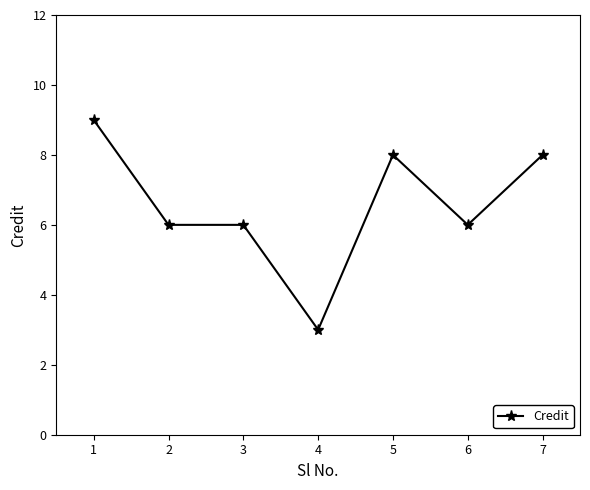

Is this an area chart (filled region under the line)?

No